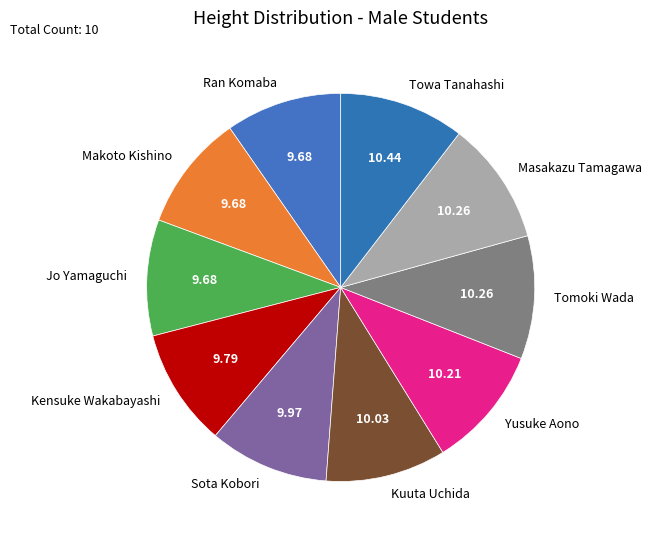

Combined, do Tomoki Wada and Yusuke Aono account for over 50%?

No